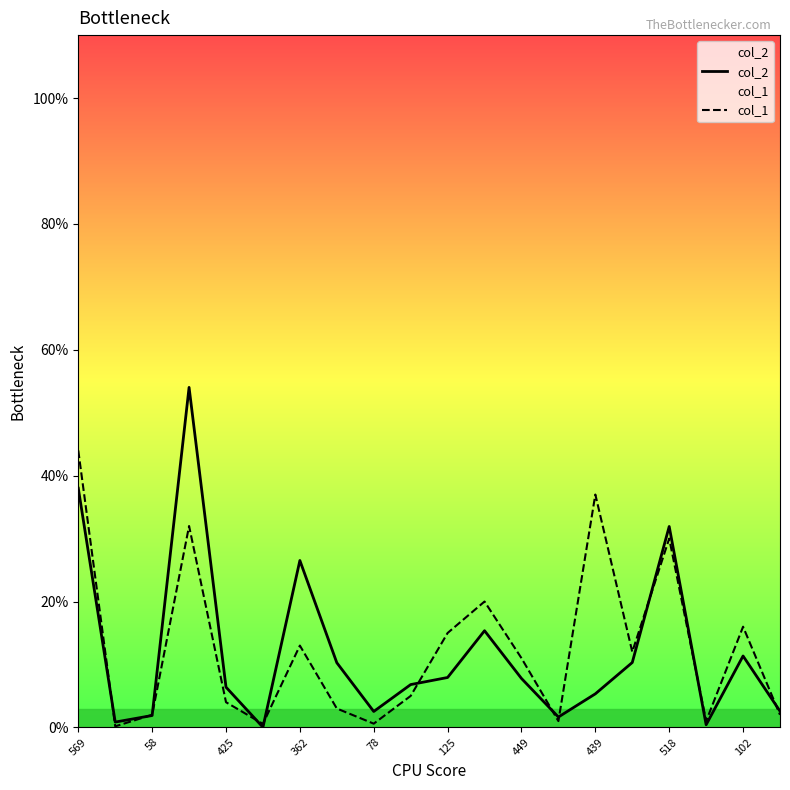

At 17, list the series in order from largest to smallest.

col_1, col_2